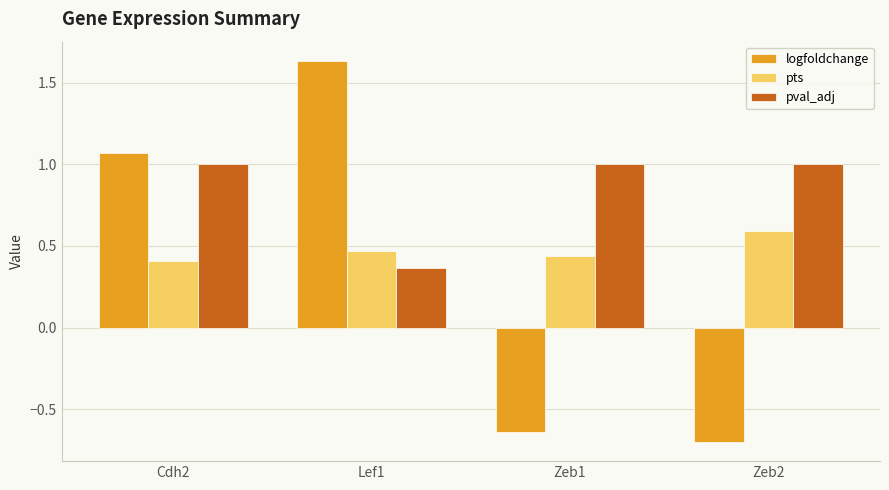

What is the value of the logfoldchange bar at the 4th from the left?

-0.7